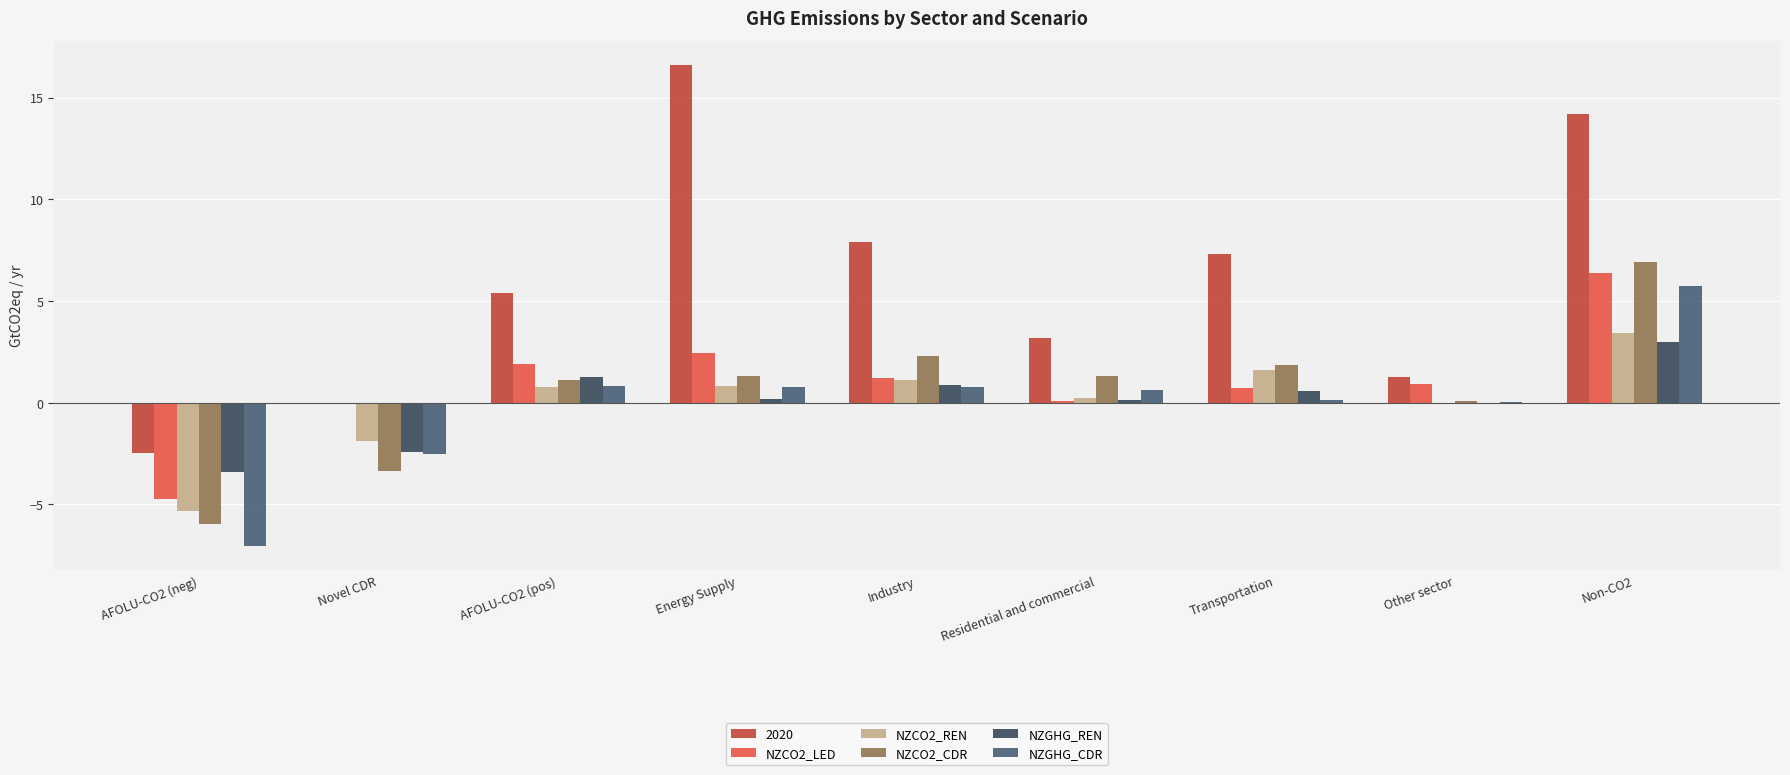

What is the total value across all series at Industry?

14.2